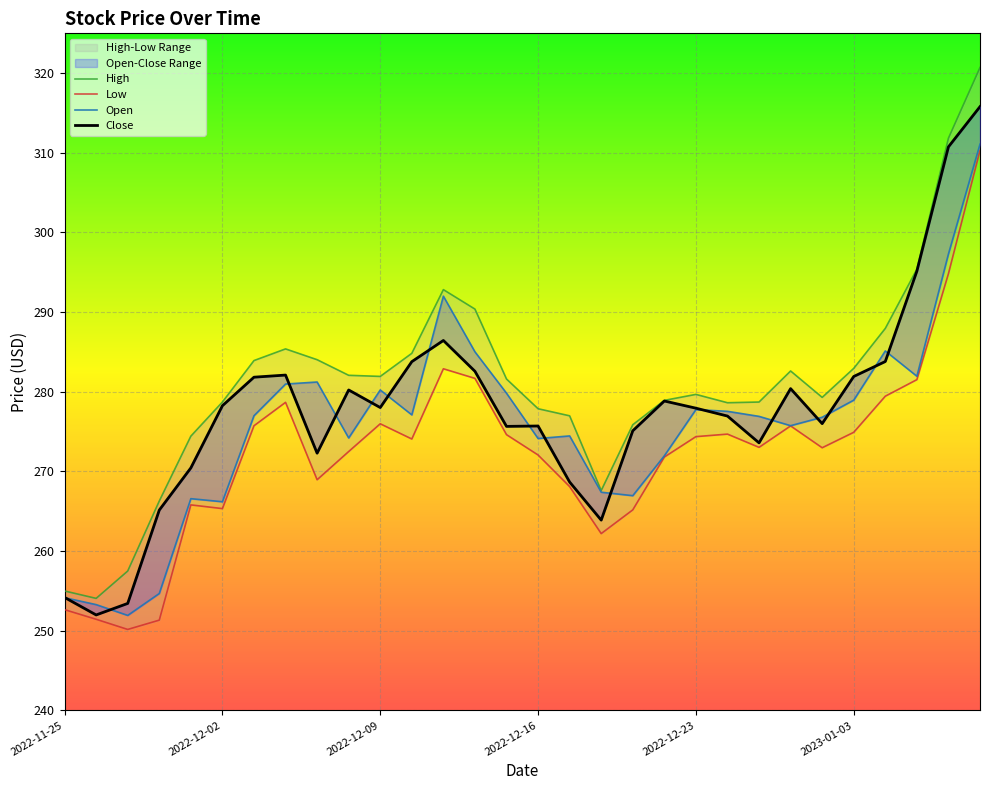

Where is the first local minimum for Close?

2022-11-28